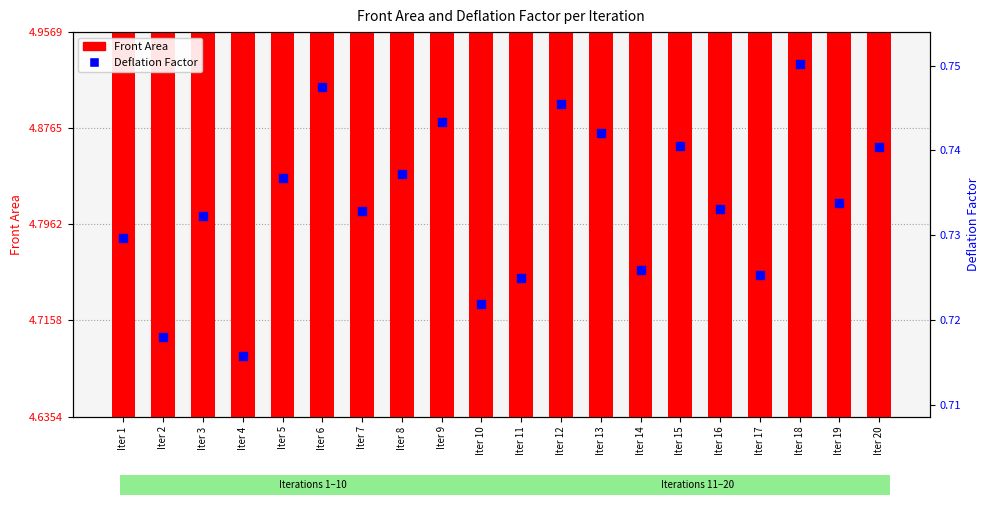

At which category is the sum across all series the highest?

Iter 4